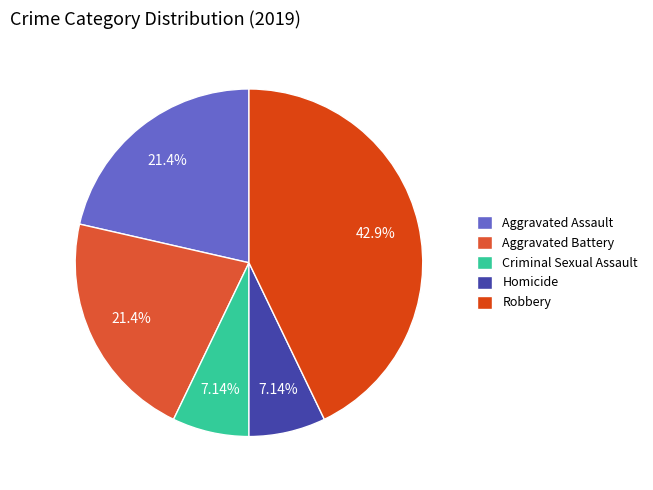

Is the sum of Aggravated Assault and Robbery greater than half?

Yes